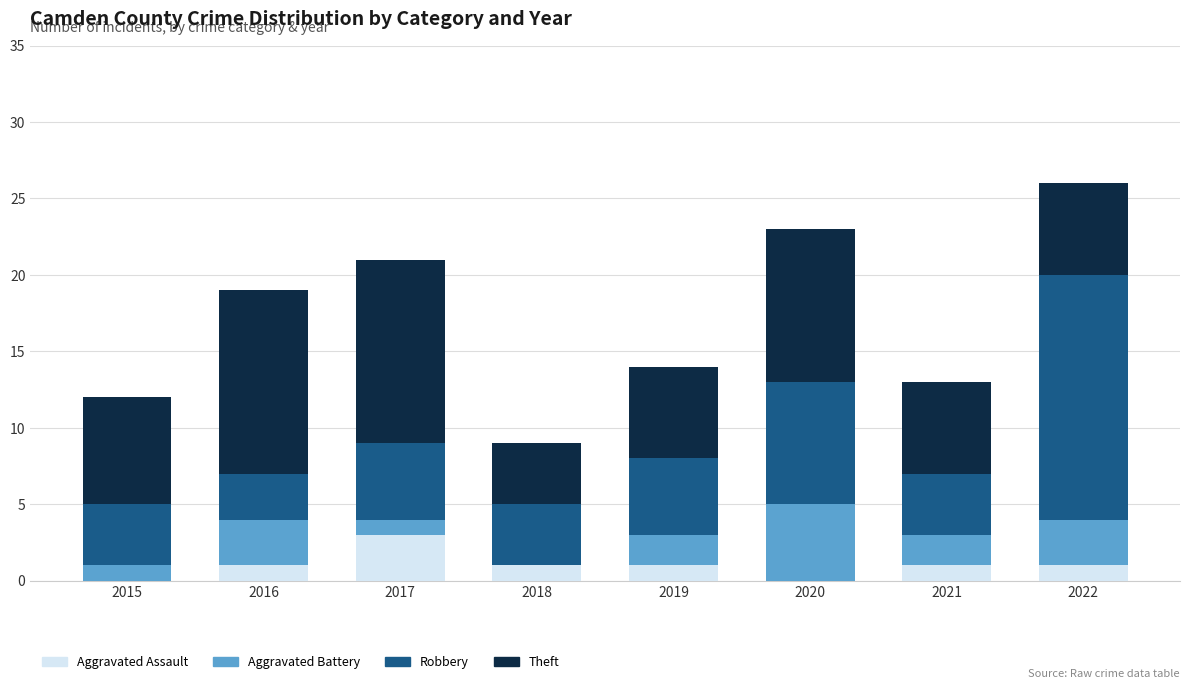

At which category is the sum across all series the highest?

2022